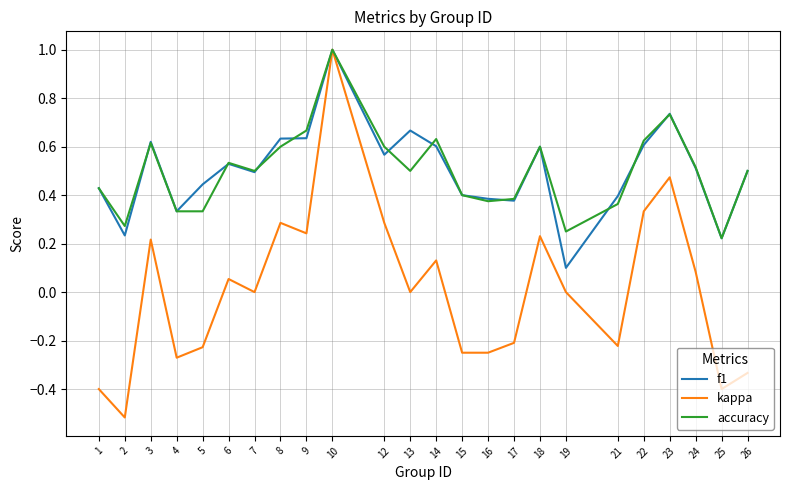

The value of f1 at 14 is 0.3. True or false?

False